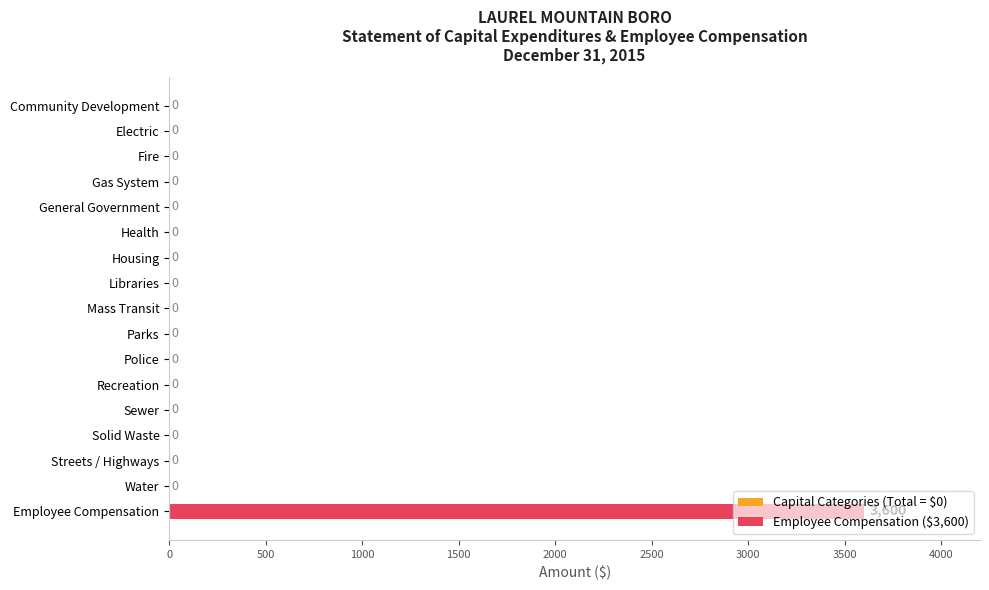

The chart shows a value of 0 at Health. True or false?

True